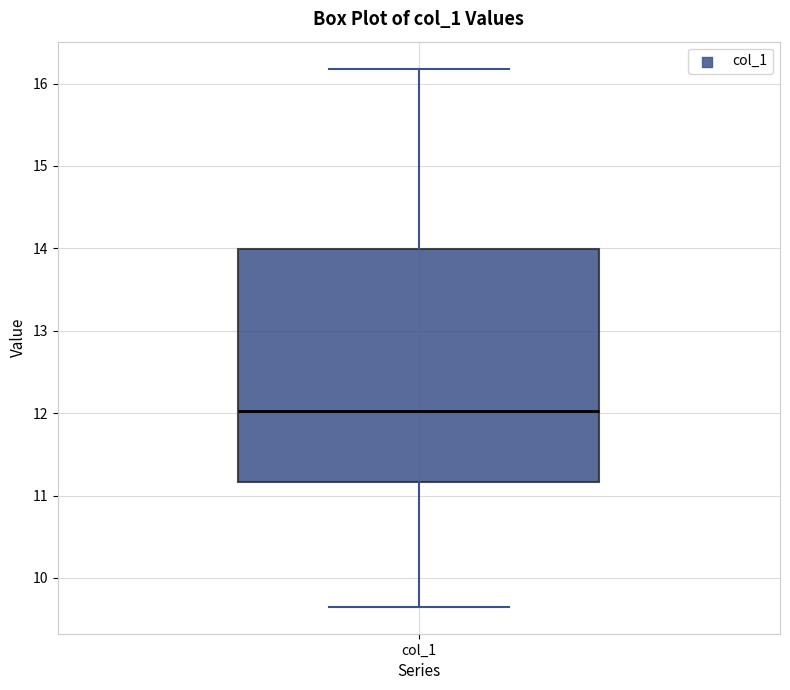

Transcribe this box plot: give where the median line is, the range the box spans, and where the two whiskers end, as read against the y-axis. The values are not printed on the chart, so give them approximately, as read against the axis.

median 12.0, box 11.2 to 14.0, whiskers 9.6 to 16.2